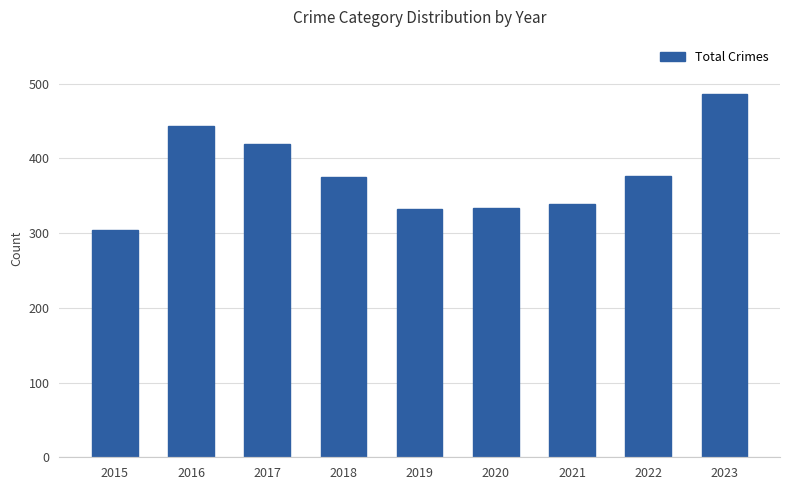

Which has a higher value, 2019 or 2022?

2022